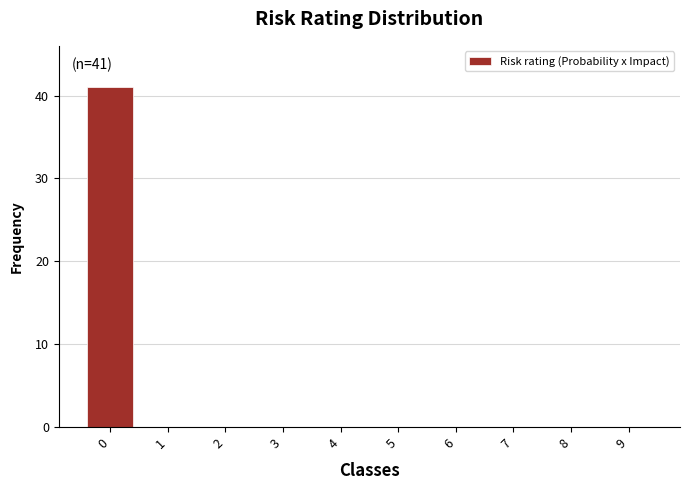

Reading left to right, list all the values displayed in this chart.

0=41	1=0	2=0	3=0	4=0	5=0	6=0	7=0	8=0	9=0